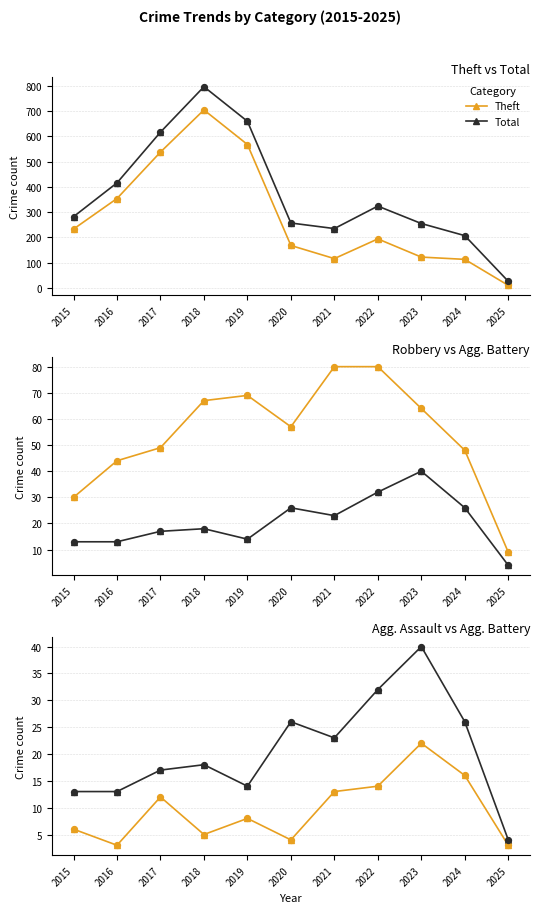

Which series reaches the minimum Y coordinate?

Aggravated Assault